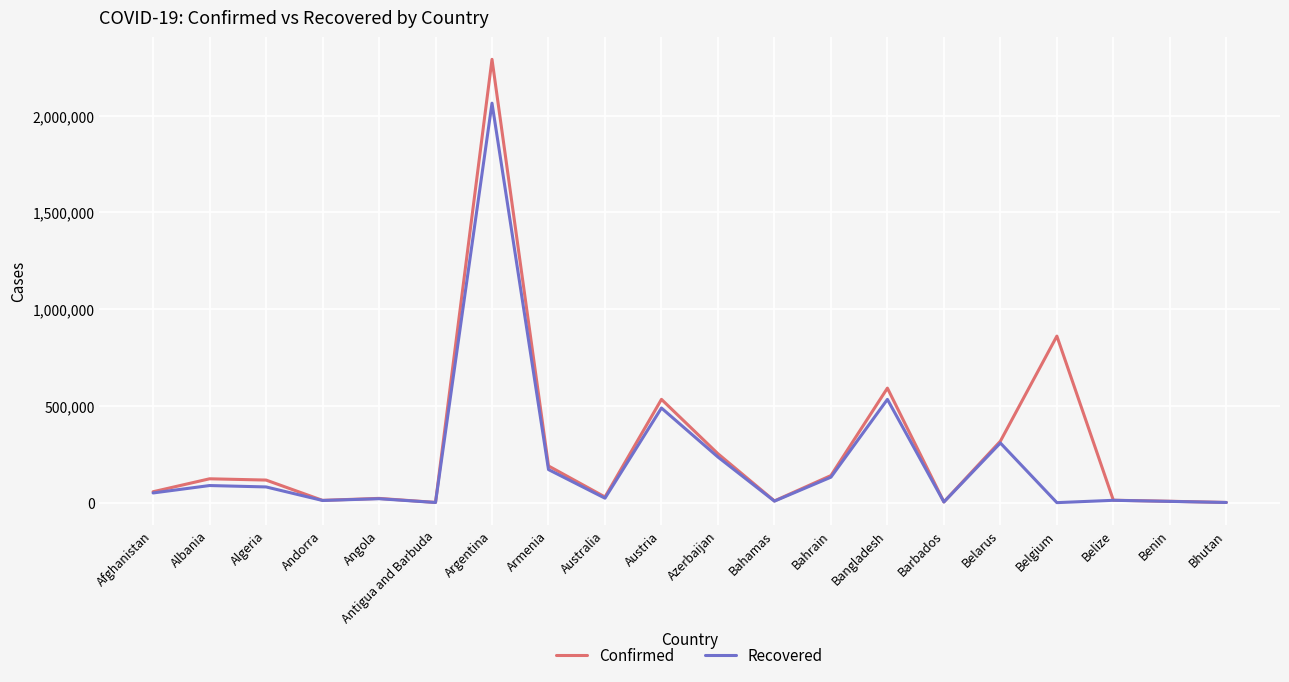

What is the spread (max minus min) of values at Angola?

1711